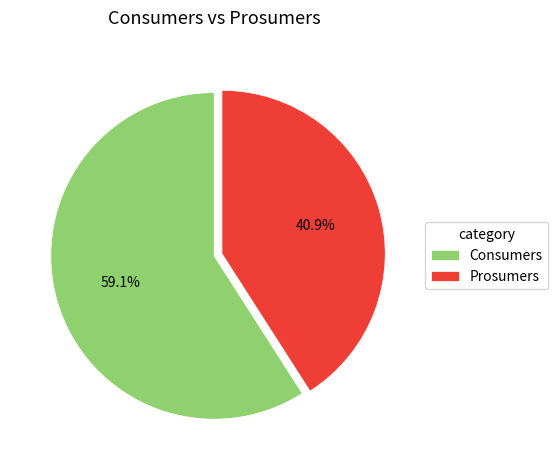

What percentage is NOT represented by Consumers?

40.9%